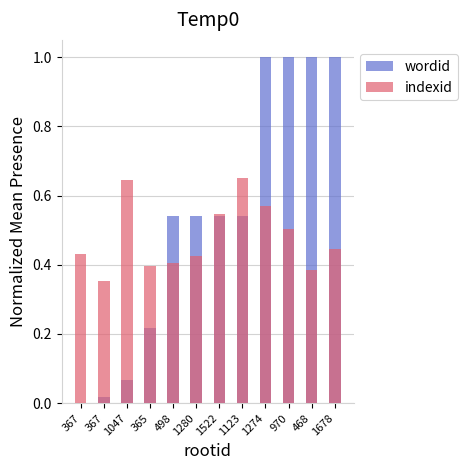

At which category is the sum across all series the highest?

1274